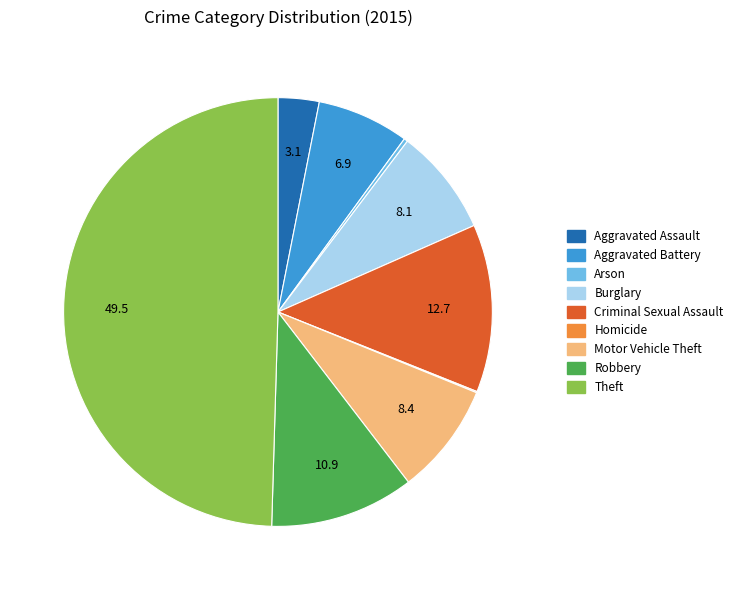

Is Arson the majority of the pie?

No